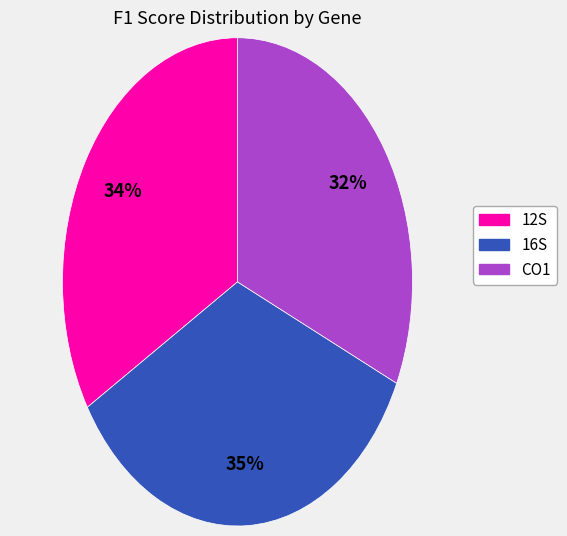

Is there any slice that represents more than half of the pie?

No